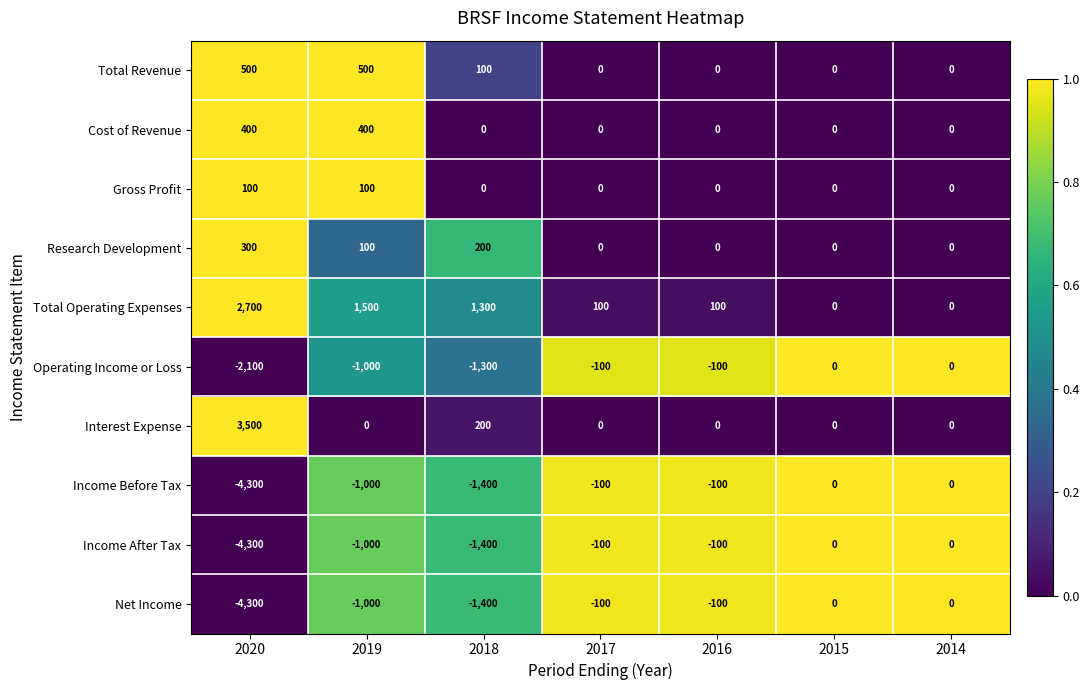

The Gross Profit series shows 171 at 2020. True or false?

False